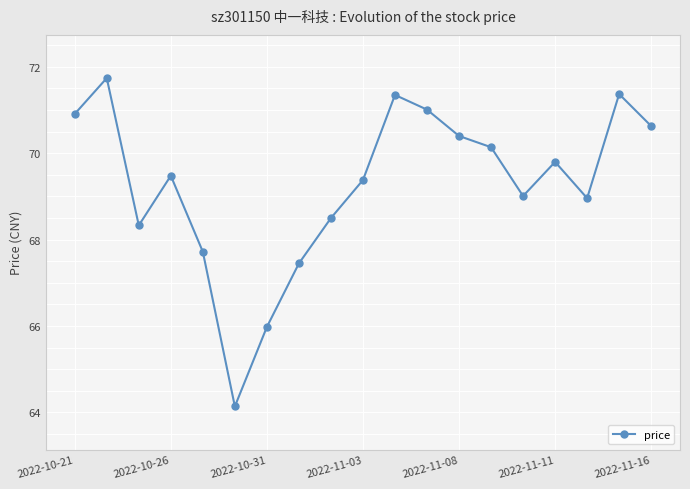

What is the maximum value shown in the chart?

71.7